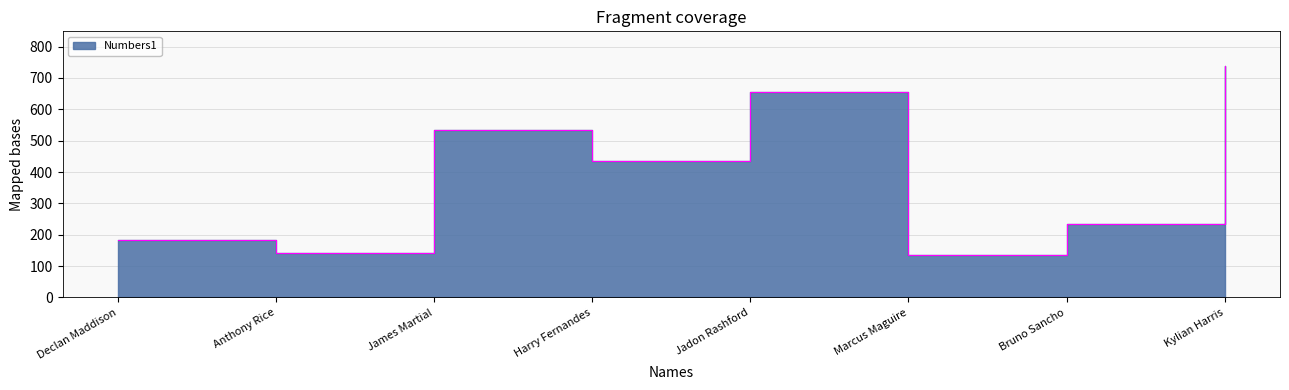

True or false: there are more than 0 points higher than both neighbors.

True